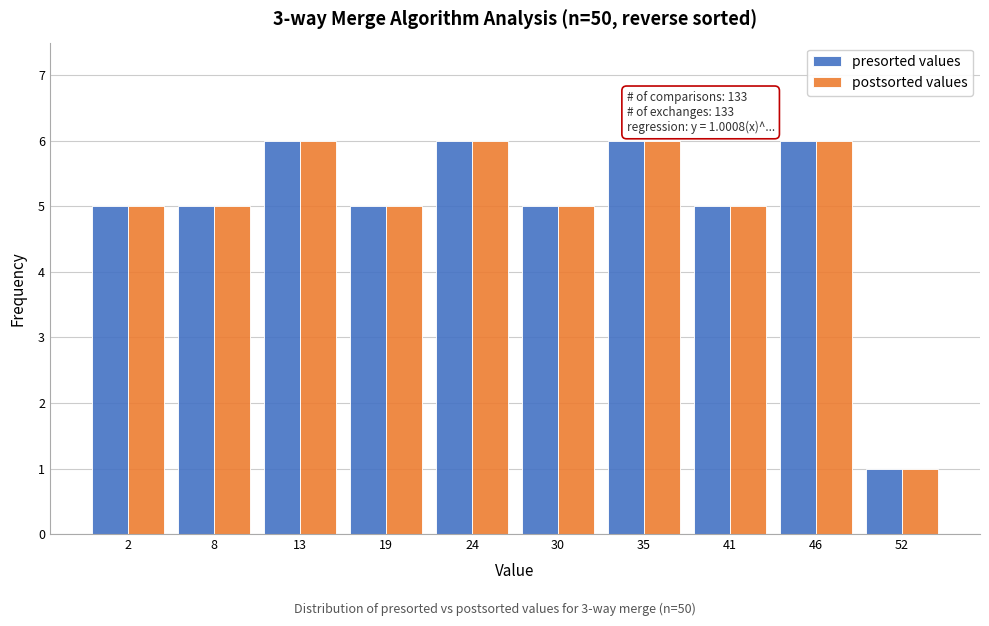

Reading left to right, list all the values displayed in this chart.

presorted values: 2=5	8=5	13=6	19=5	24=6	30=5	35=6	41=5	46=6	52=1
postsorted values: 2=5	8=5	13=6	19=5	24=6	30=5	35=6	41=5	46=6	52=1